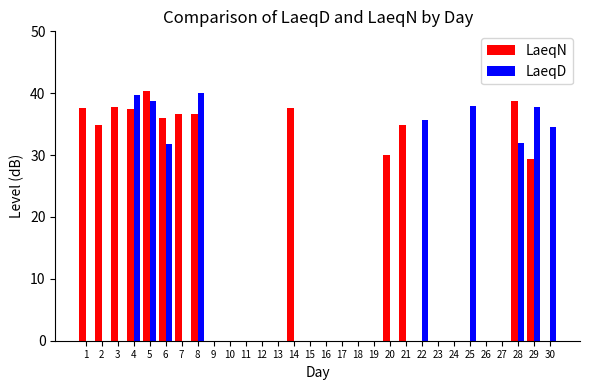

What is the spread (max minus min) of values at 20?

30.0